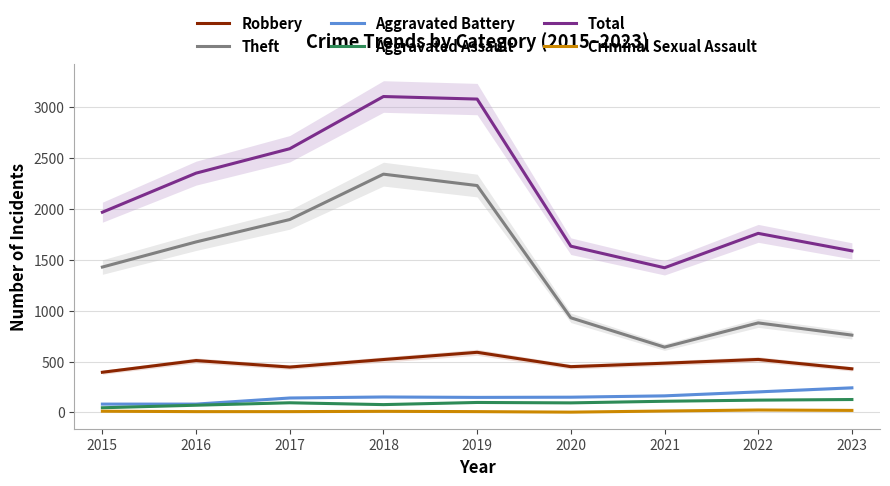

Is it true that Aggravated Assault equals 94 at 2020?

True